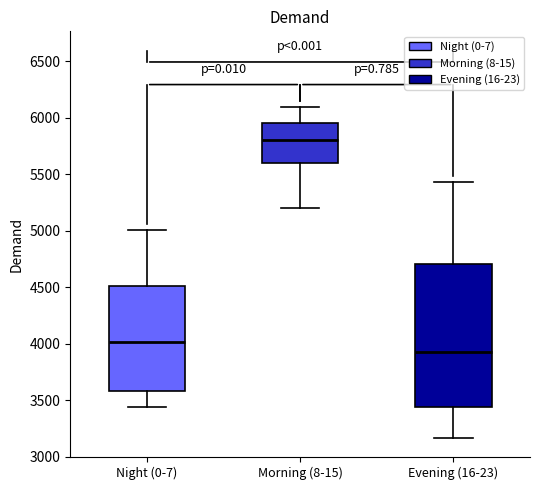

Which box has the highest median line?

Morning (8-15)